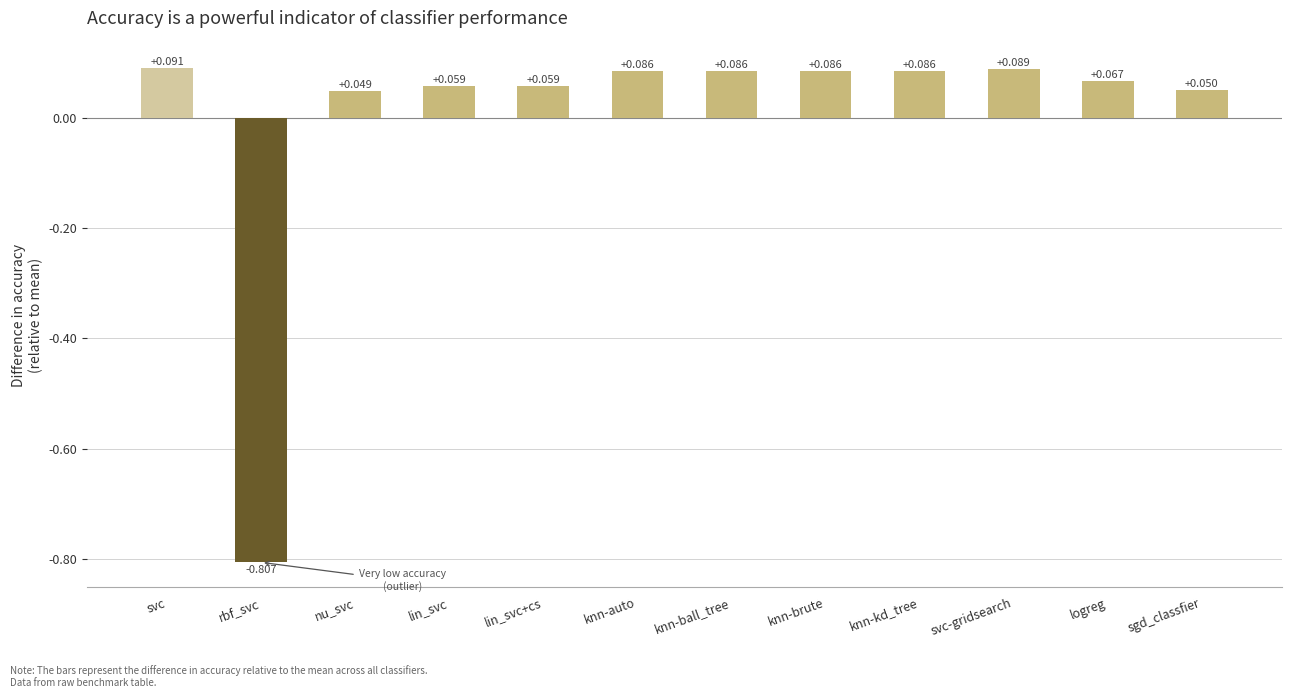

Where does the data first go above 0?

svc